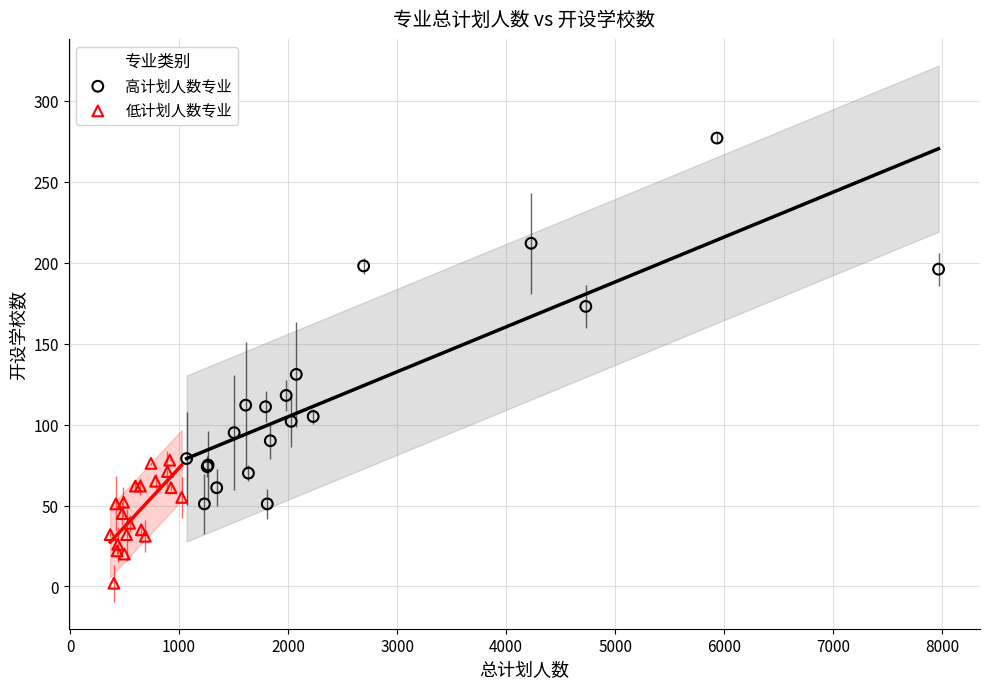

Which series reaches the maximum Y coordinate?

高计划人数专业